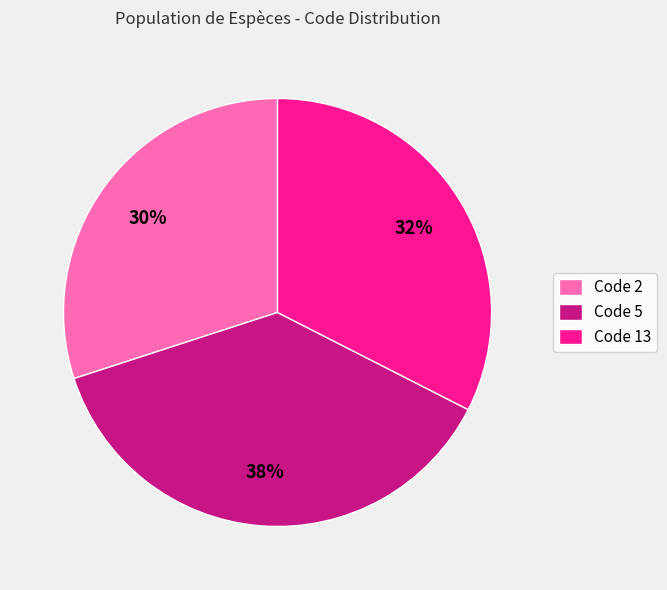

How many slices are in this pie chart?

3